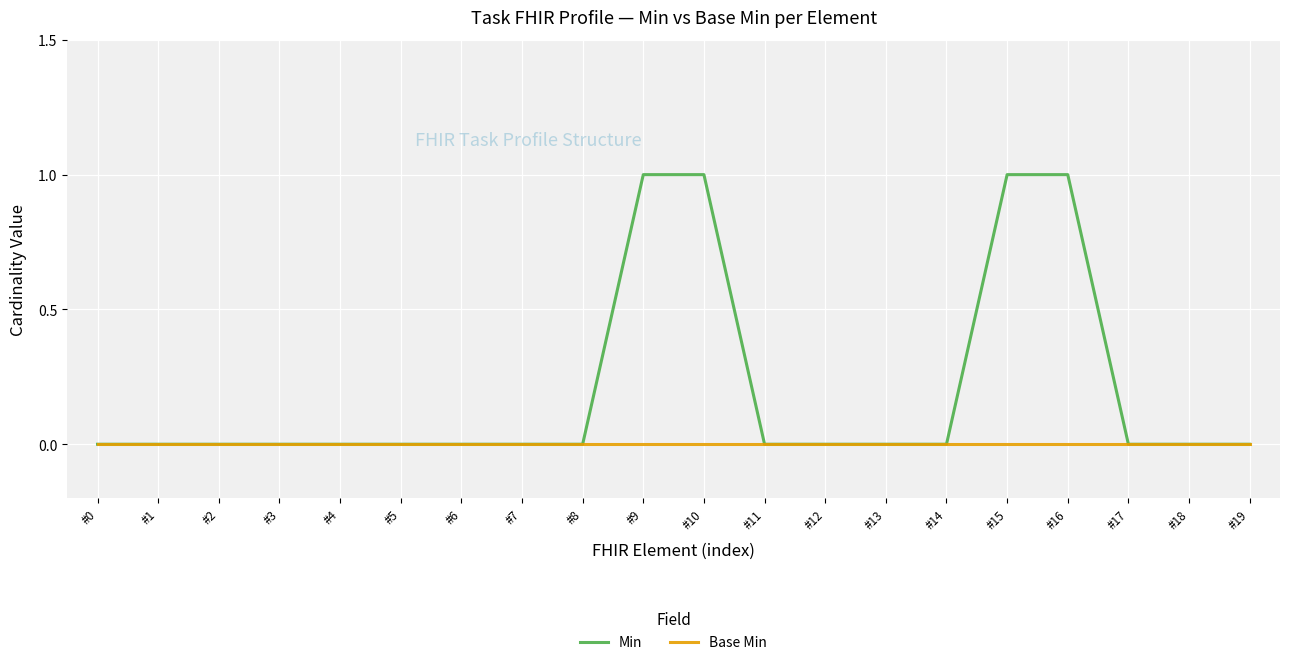

The value of Min at #14 is 0. True or false?

True